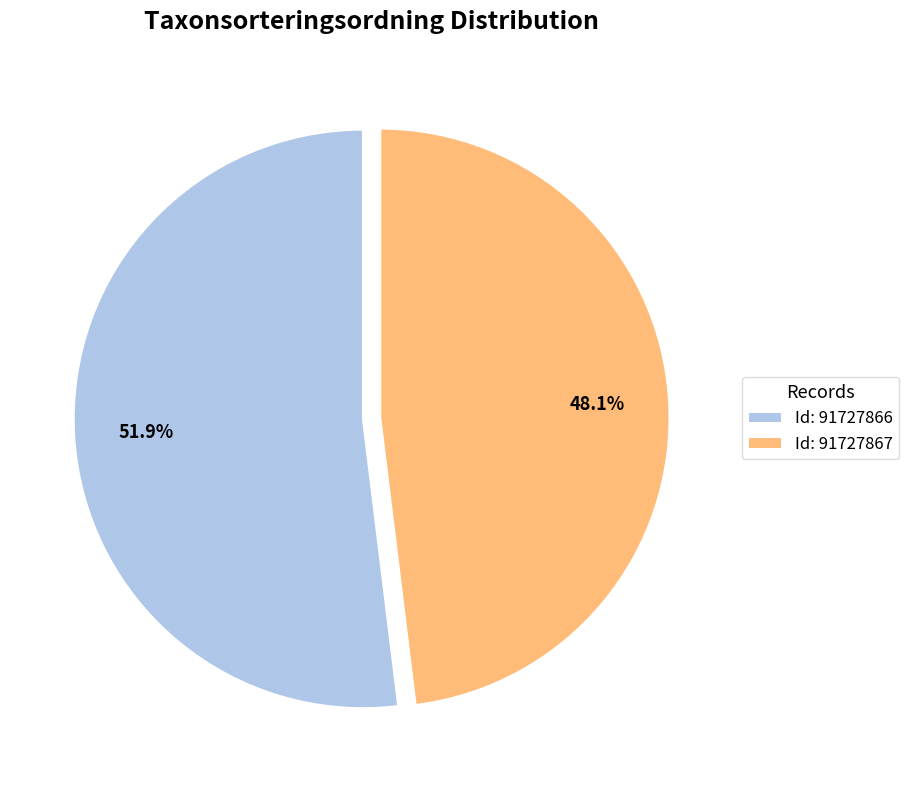

Which has a higher value, Id: 91727866 or Id: 91727867?

Id: 91727866